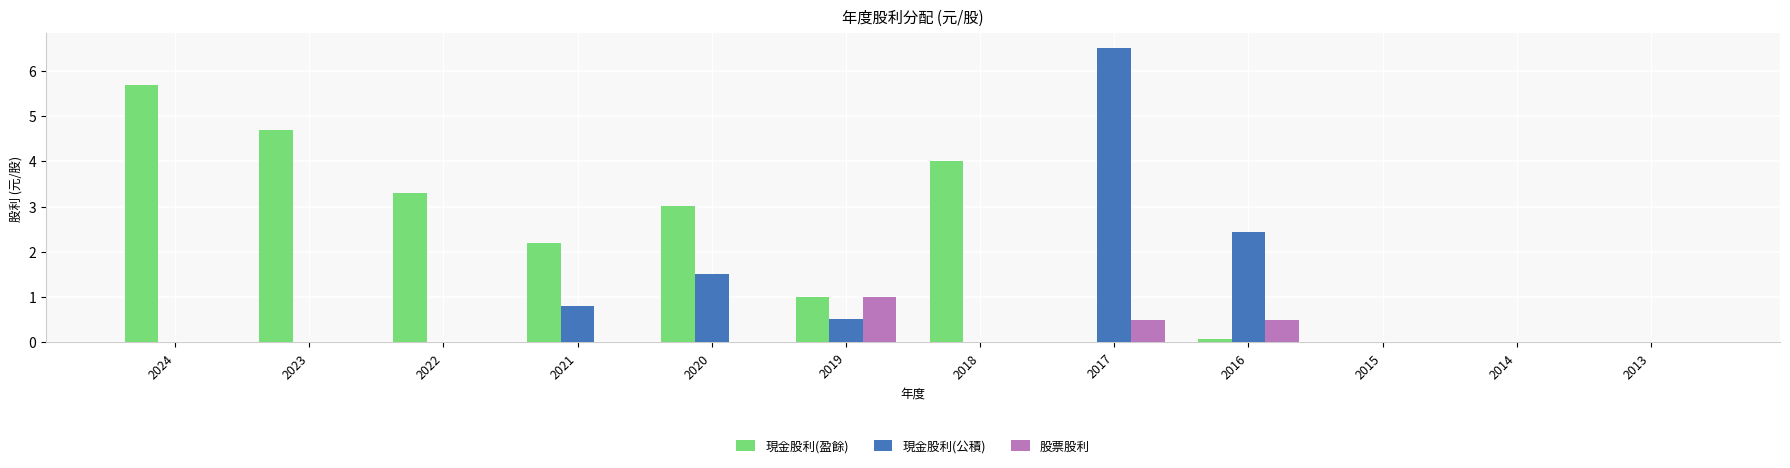

What is the total value across all series at 2022?

3.3